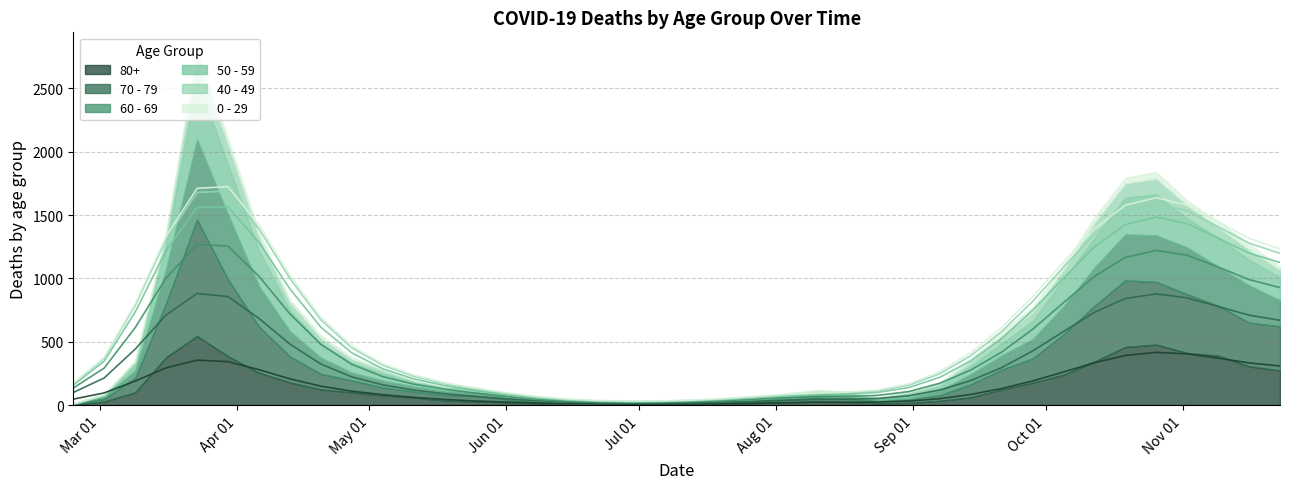

What is the total value across all series at 2020-08-17?

107